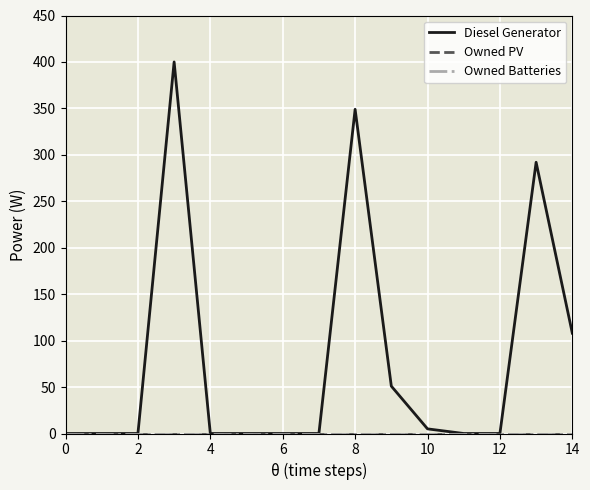

What is the label of the 2nd point from the left?

2